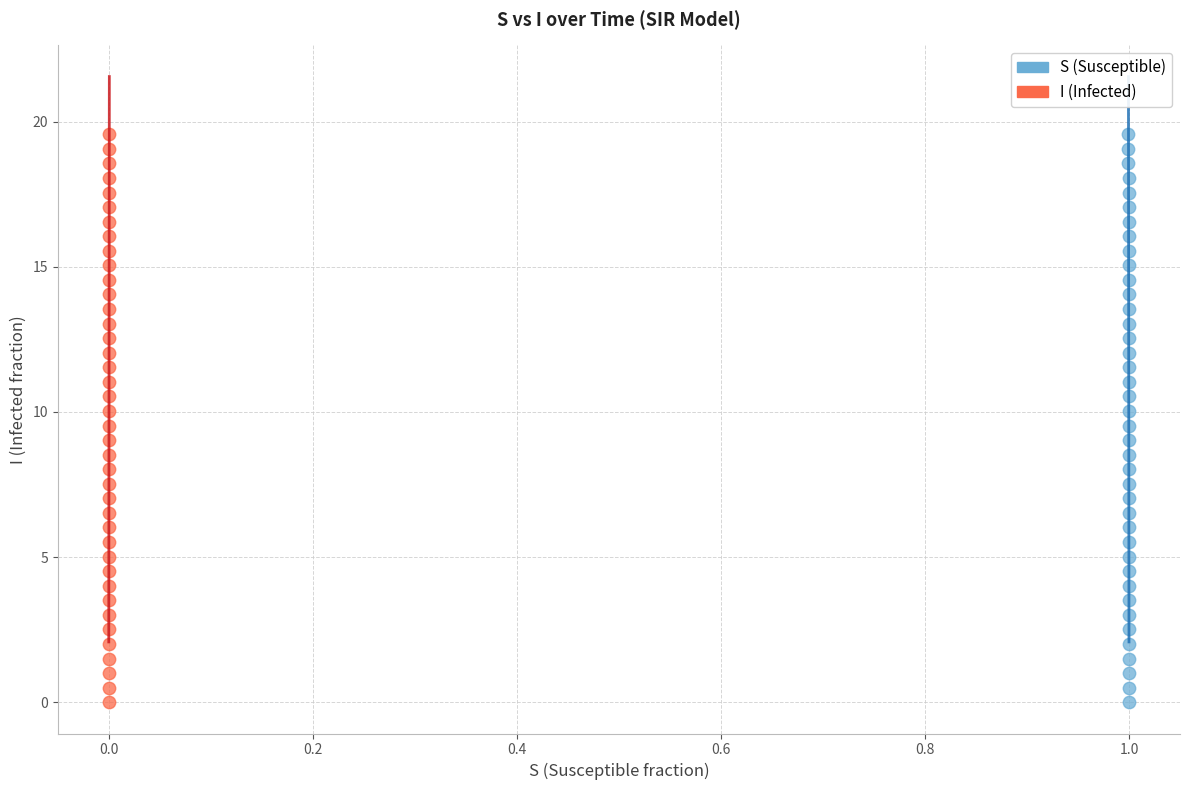

What are all the series names shown in the legend?

S (Susceptible), I (Infected)